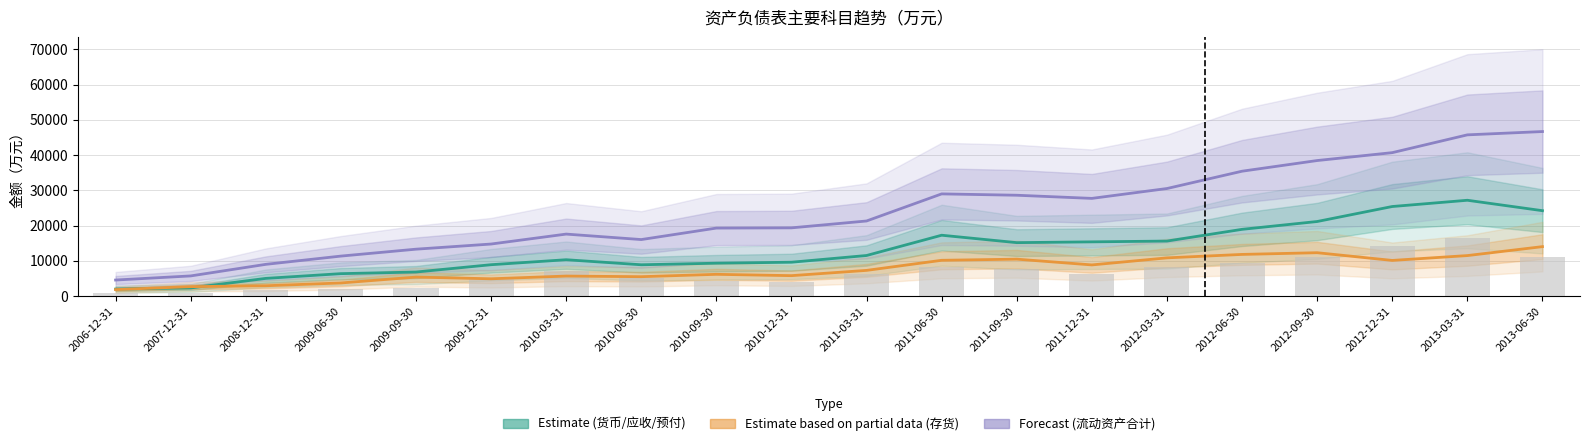

How many values in the Estimate series are below 11546?

10